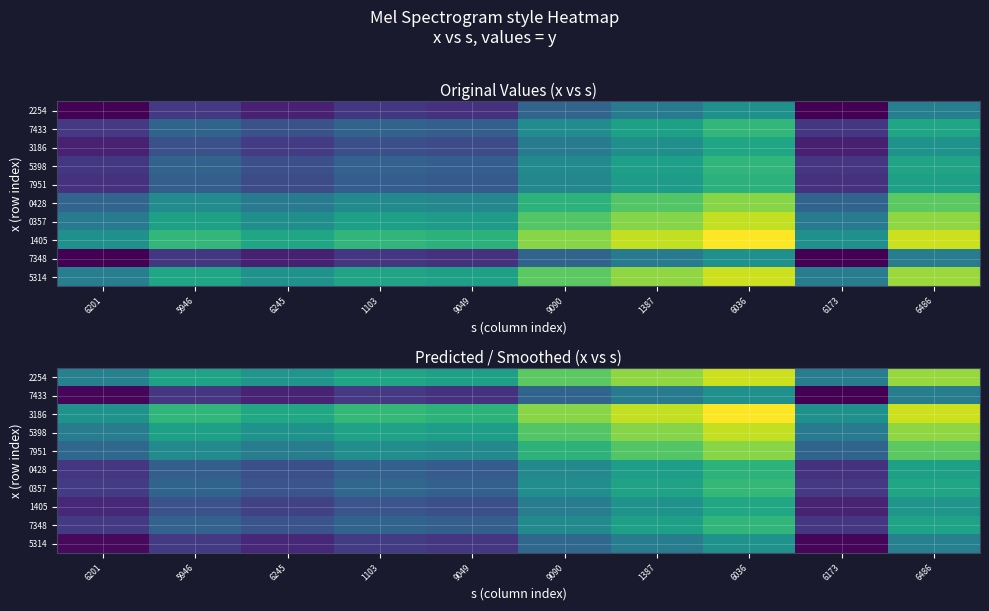

At how many categories does at least one series exceed 479955?

4